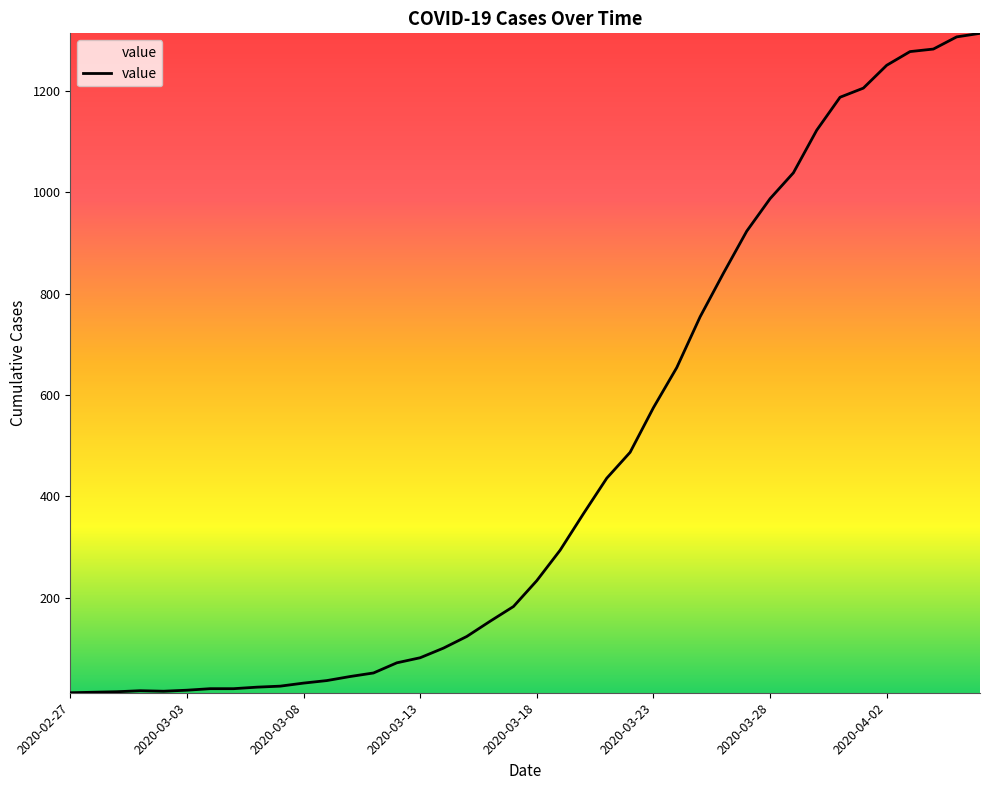

What is the difference between the maximum and minimum values?

1300